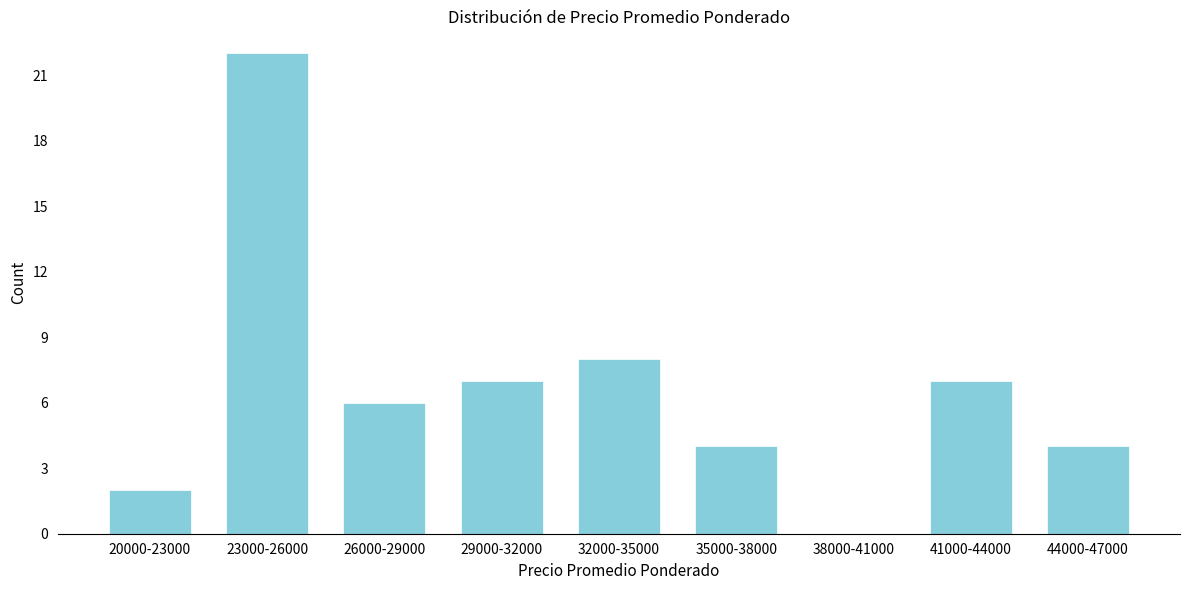

Reading right to left, what are all the values shown in this chart?

44000-47000=4	41000-44000=7	38000-41000=0	35000-38000=4	32000-35000=8	29000-32000=7	26000-29000=6	23000-26000=22	20000-23000=2